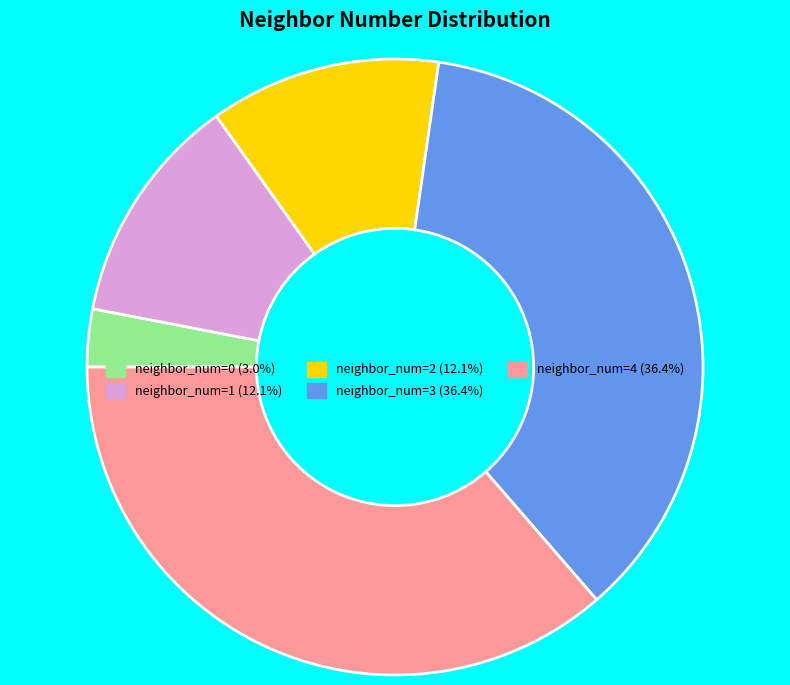

Does any single category account for the majority?

No